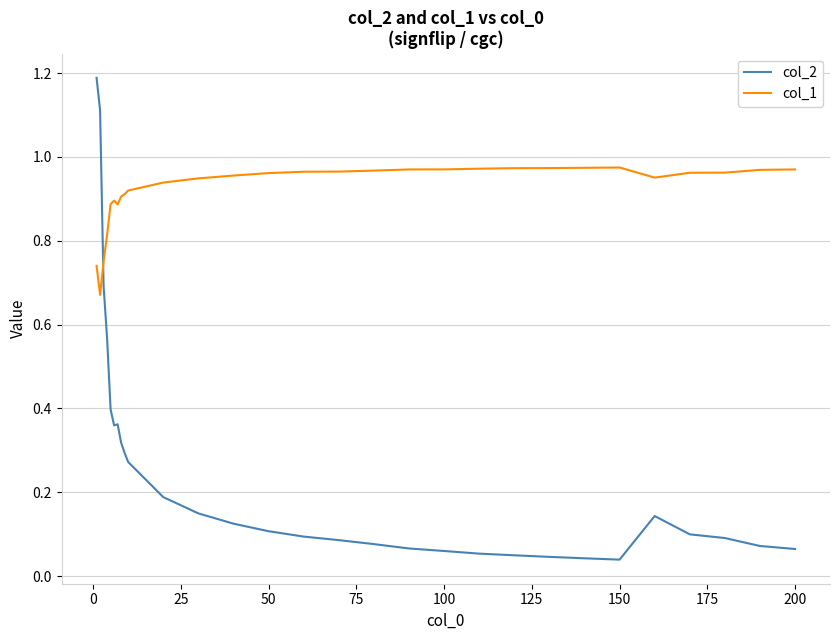

What is the difference between the maximum and minimum values in the col_2 series?

1.1